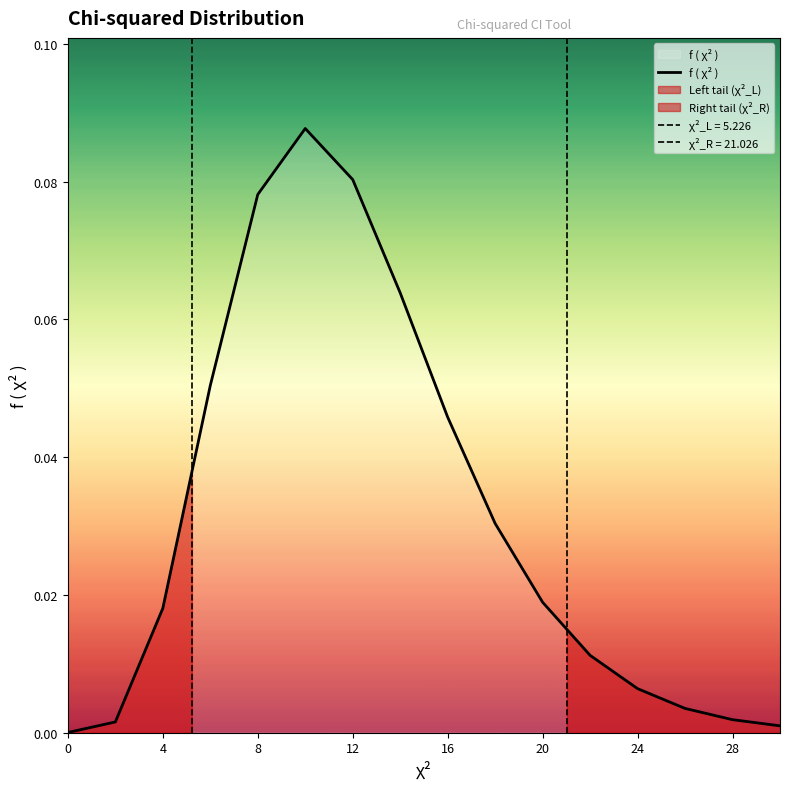

Count the number of data series in this chart.

1